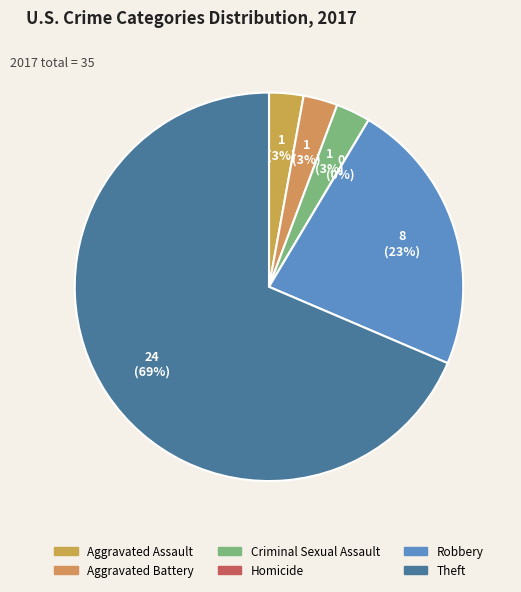

Count the number of slices in the pie.

6